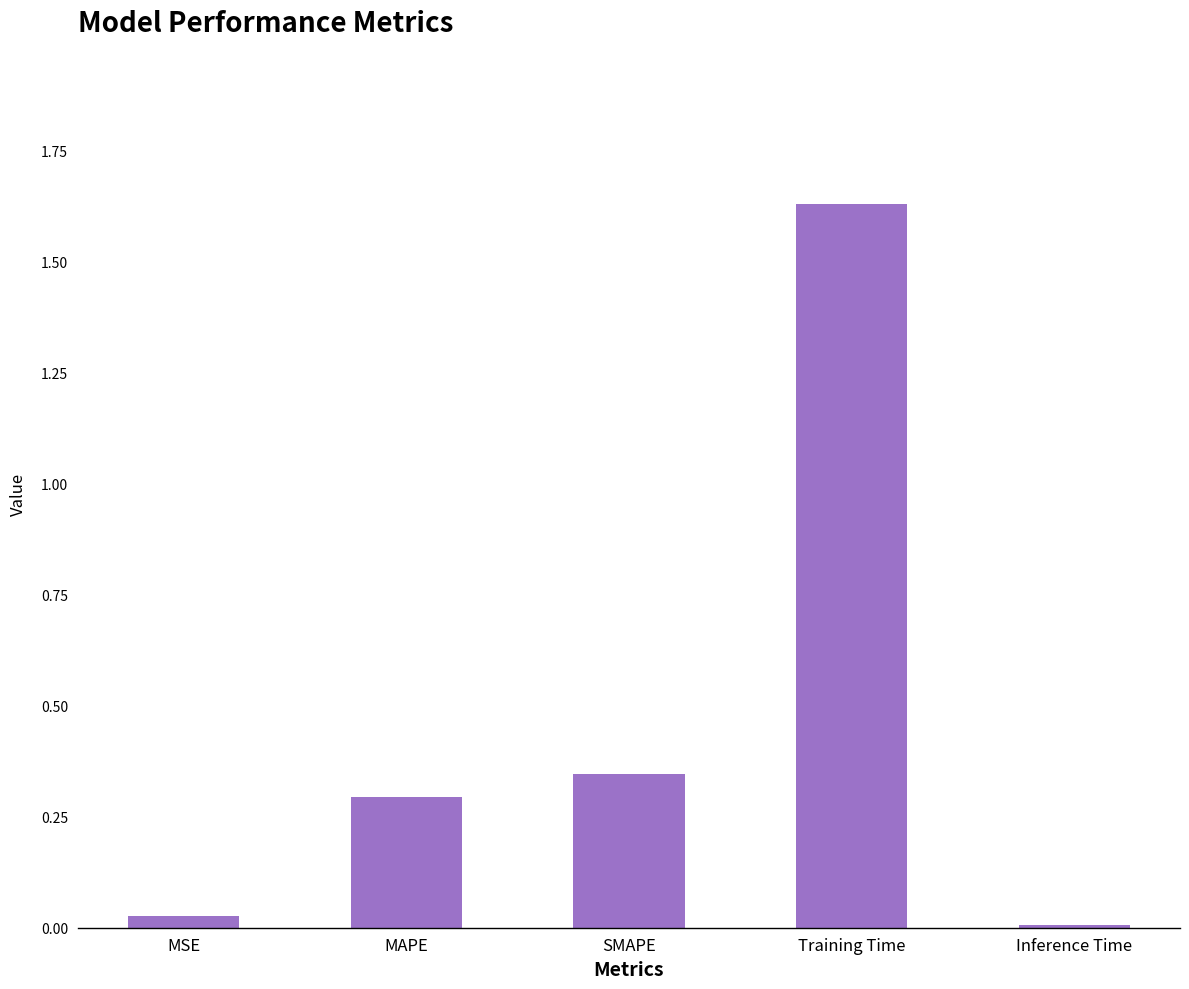

Which category has the highest value across all series?

Training Time